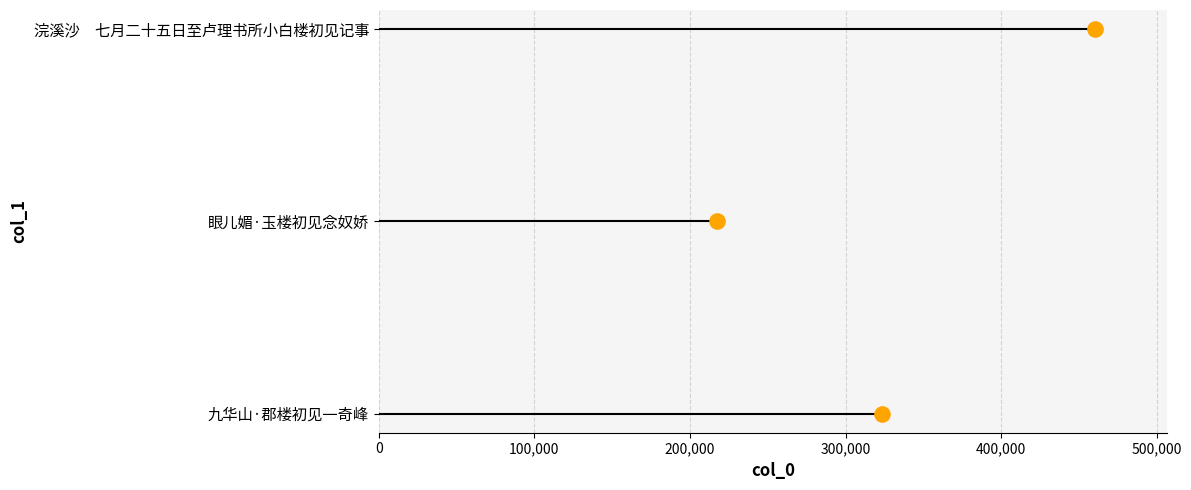

What is the change in value from 0 to 200,000?

+2